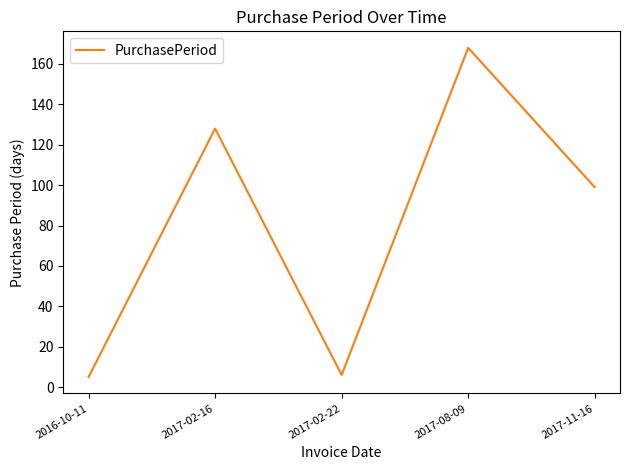

Where is the first local maximum?

2017-02-16